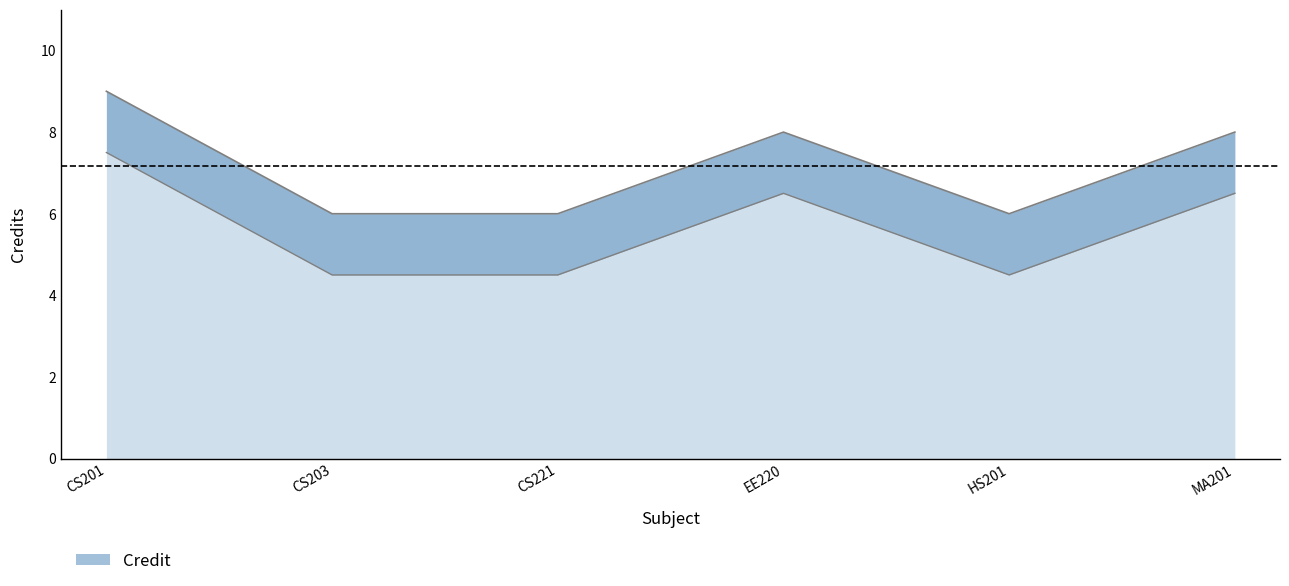

At which label does the data first exceed 8?

CS201